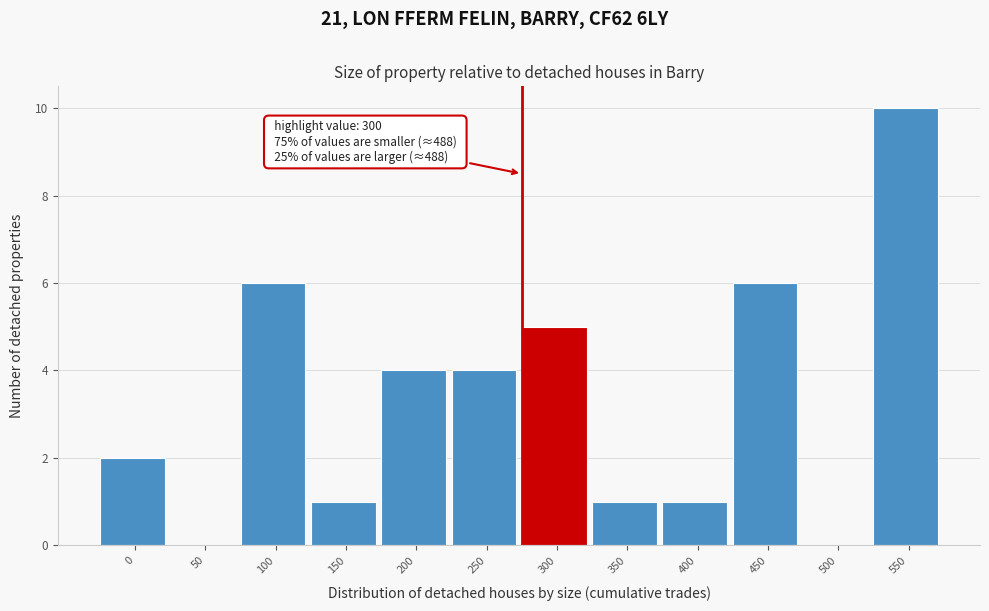

Reading right to left, list all the values displayed in this chart.

550=10	500=0	450=6	400=1	350=1	300=5	250=4	200=4	150=1	100=6	50=0	0=2